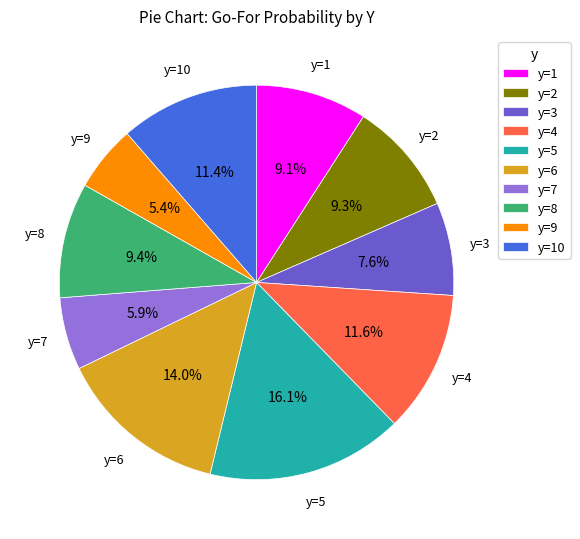

Which category has the biggest portion of the pie?

y=5